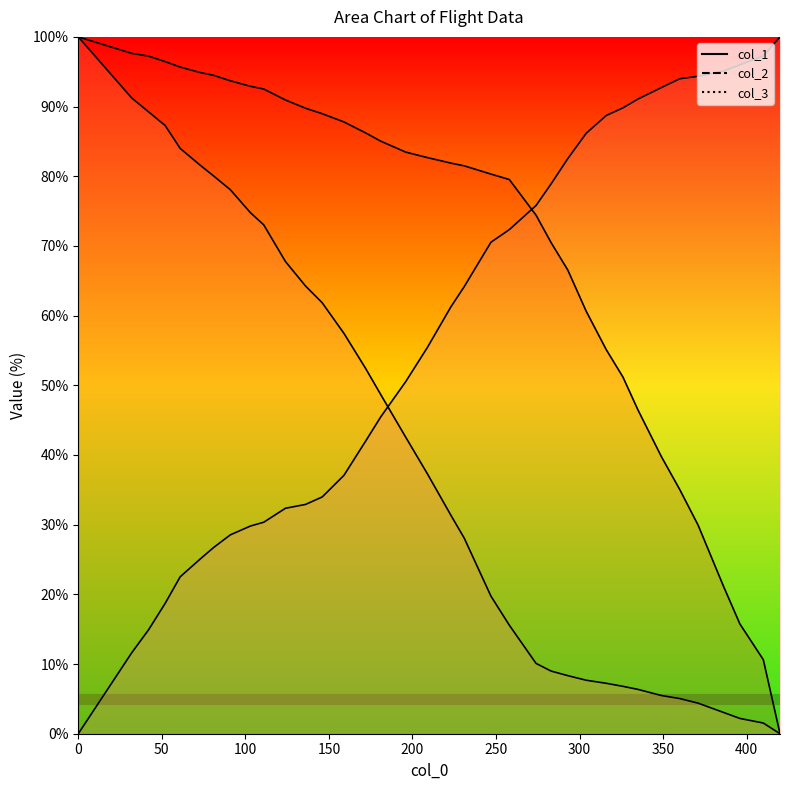

True or false: col_3 has a value of 39.3 at 283.

False